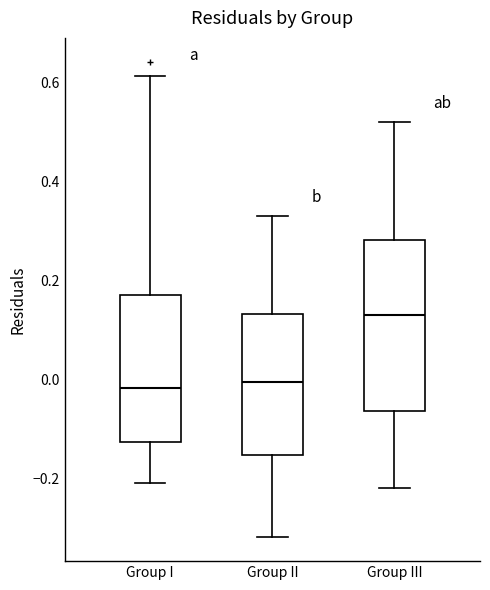

Reading left to right, transcribe this box plot: for each box, give where its median line is, the range the box spans, and where its two whiskers end, as read against the y-axis. The values are not printed on the chart, so give them approximately, as read against the axis.

Group I: median -0.02, box -0.12 to 0.18, whiskers -0.22 to 0.62
Group II: median 0.00, box -0.16 to 0.14, whiskers -0.32 to 0.34
Group III: median 0.14, box -0.06 to 0.28, whiskers -0.22 to 0.52